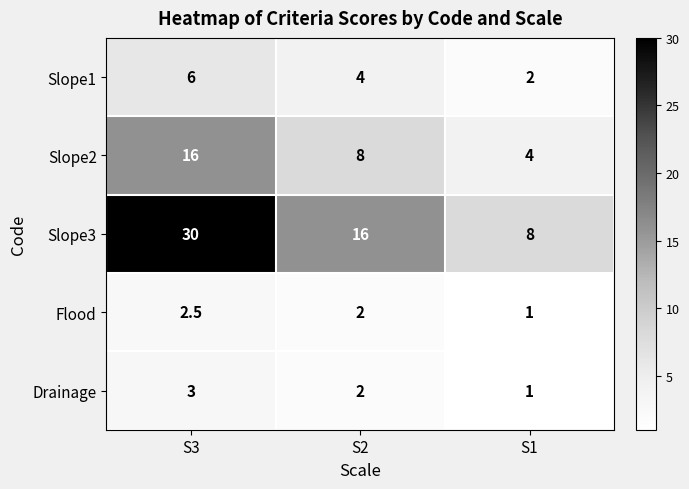

Which series changed the most between S3 and S2?

Slope3